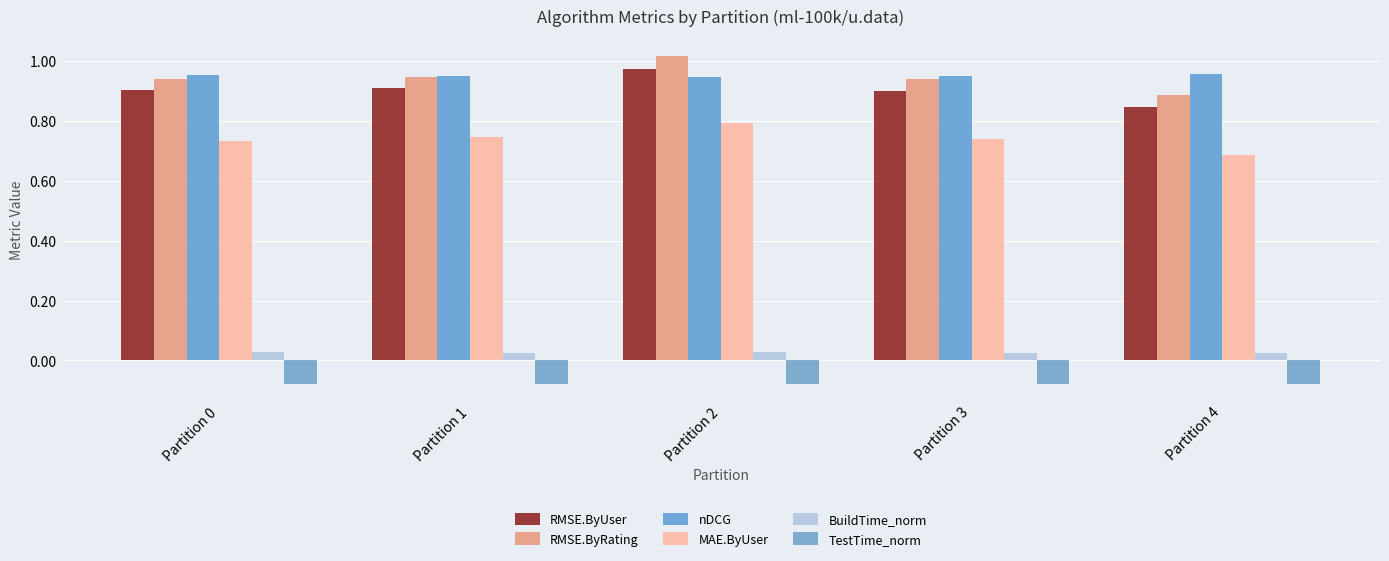

Which category has the lowest value in the MAE.ByUser series?

Partition 4